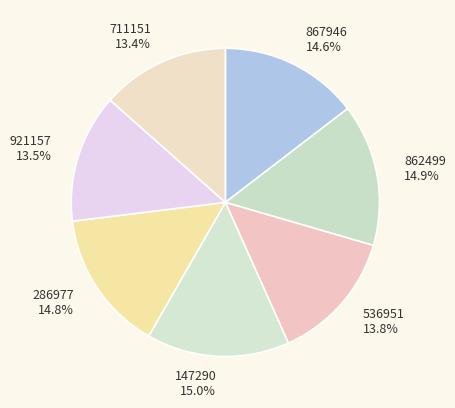

Do 921157 and 147290 together represent more than half of the pie?

No